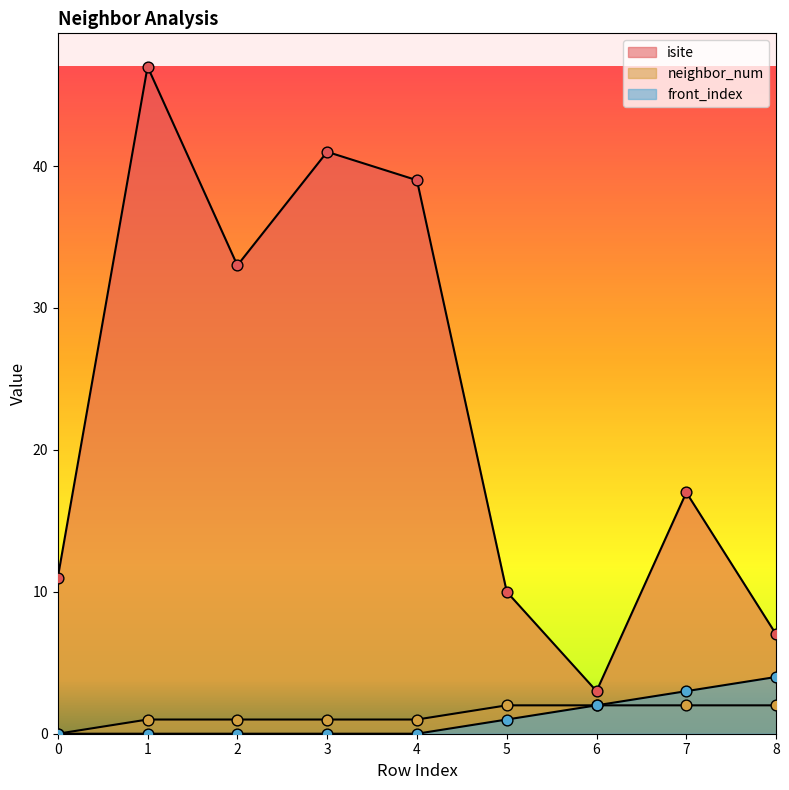

At how many categories does at least one series exceed 1?

9